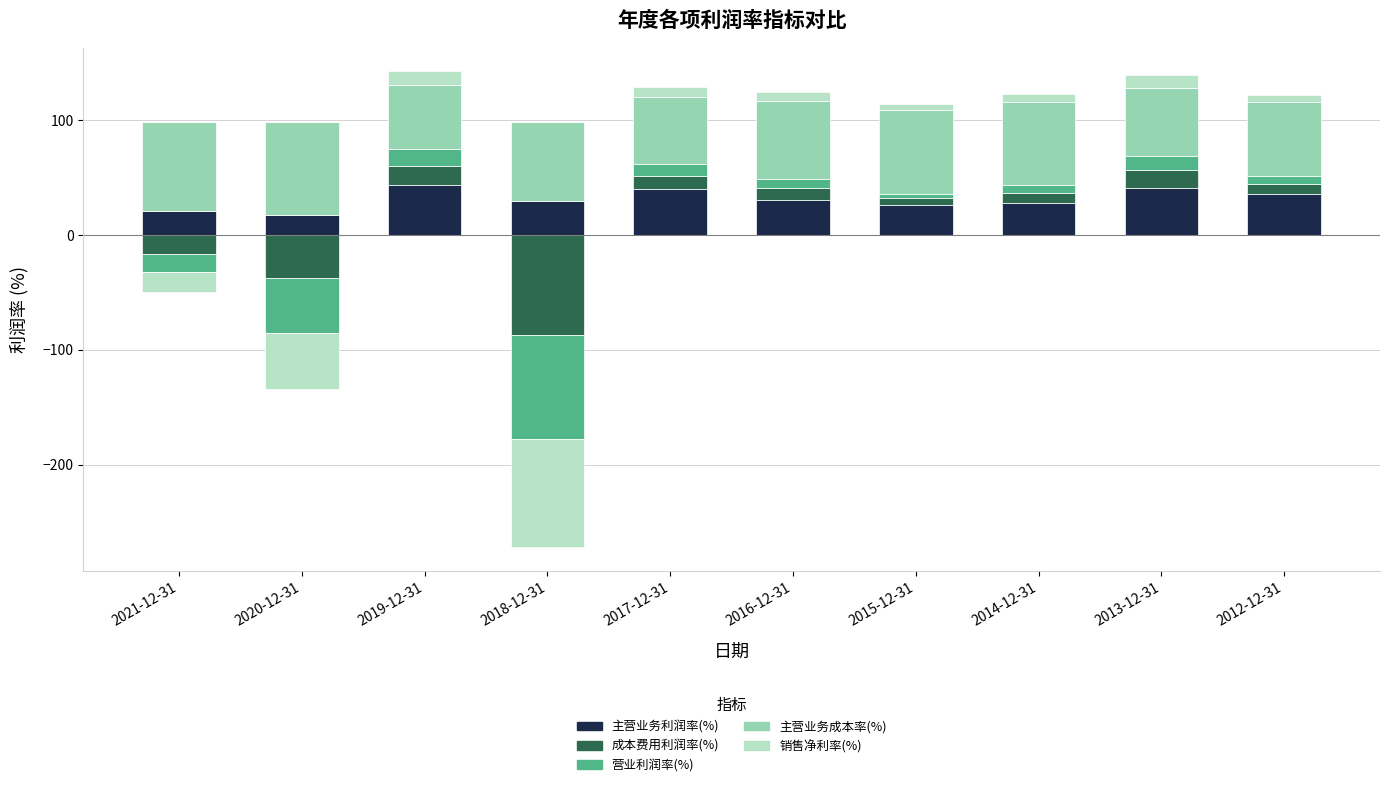

What is the value of the 主营业务利润率(%) bar at the 4th from the left?

29.5